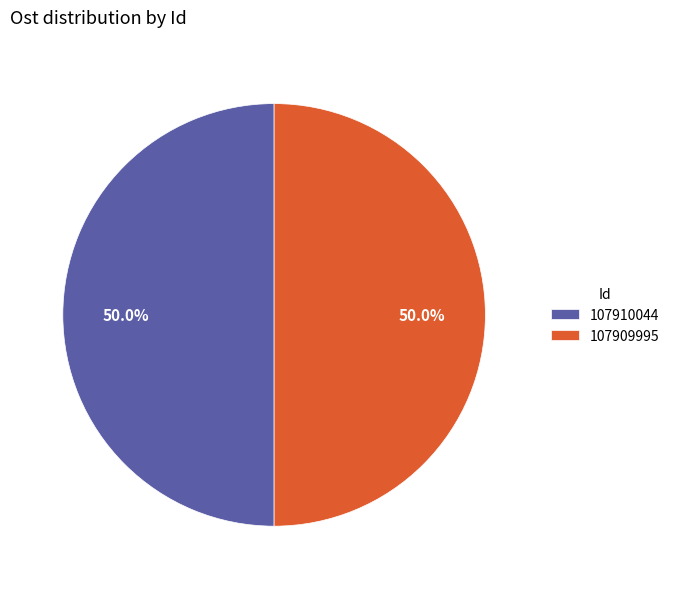

What is the total percentage of 107910044 and 107909995?

100.0%